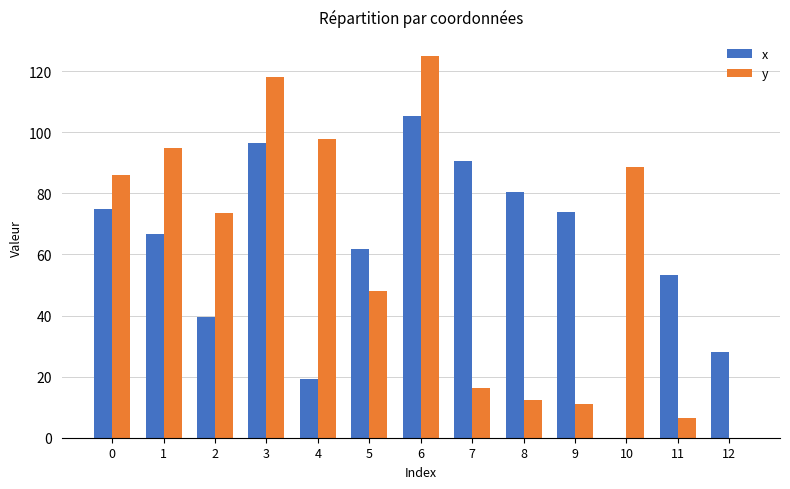

Reading left to right, extract all data points from this chart.

x: 0=75.0	1=66.9	2=39.6	3=96.4	4=19.4	5=61.7	6=105.2	7=90.5	8=80.3	9=73.7	10=0.0	11=53.2	12=28.0
y: 0=86.0	1=95.0	2=73.6	3=118.1	4=97.8	5=48.1	6=125.0	7=16.2	8=12.2	9=11.2	10=88.6	11=6.4	12=0.0